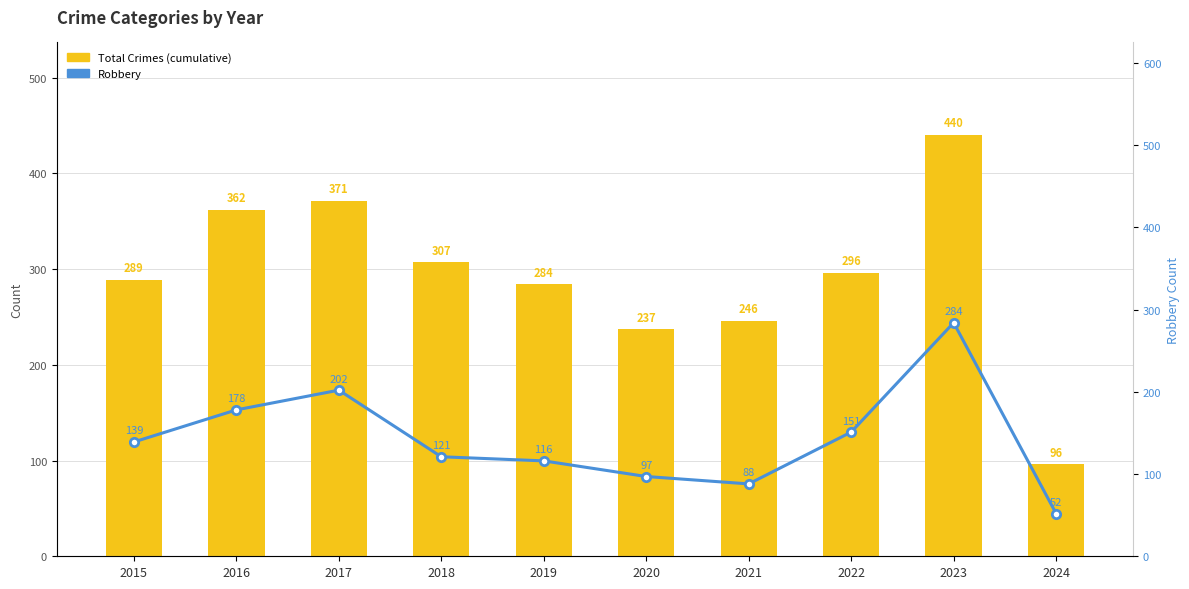

What is the greatest value displayed?

440